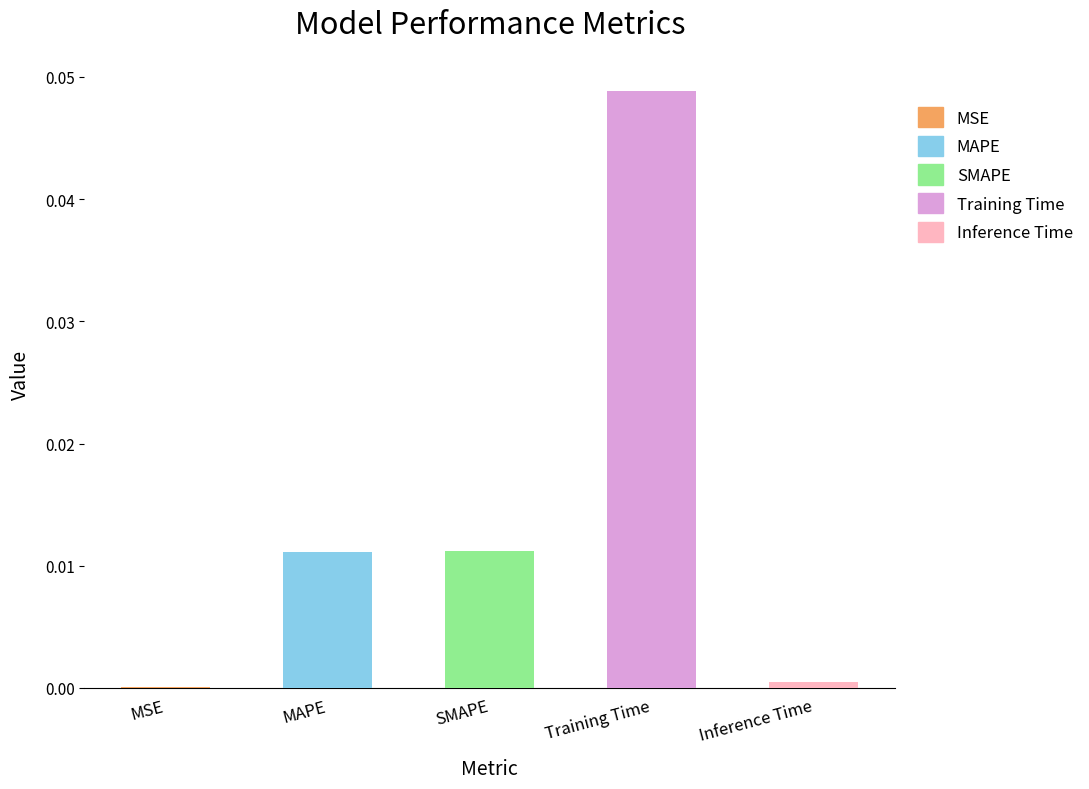

What is the label of the 4th bar from the right?

MAPE